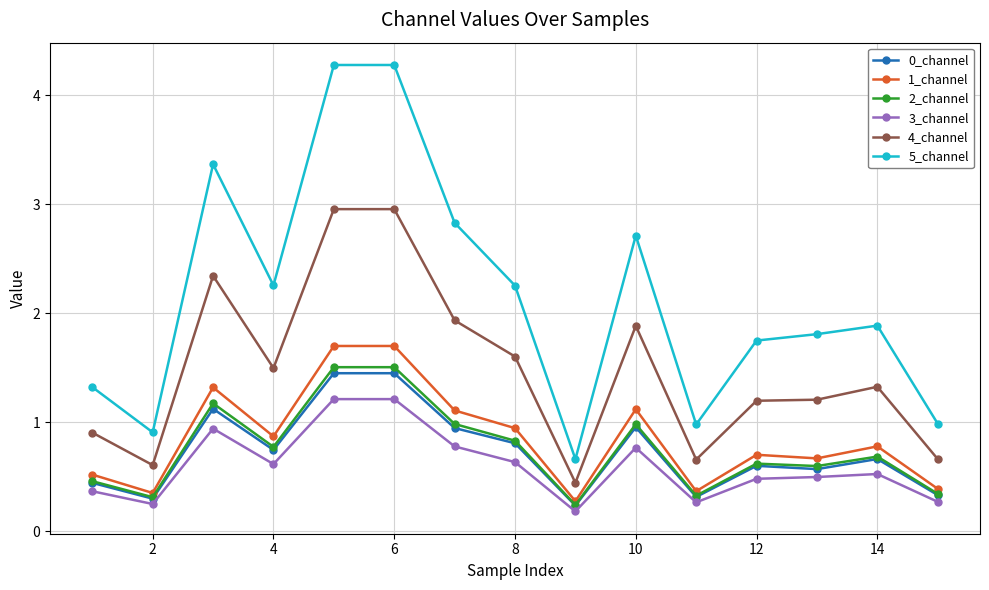

What is the greatest value displayed?

4.3